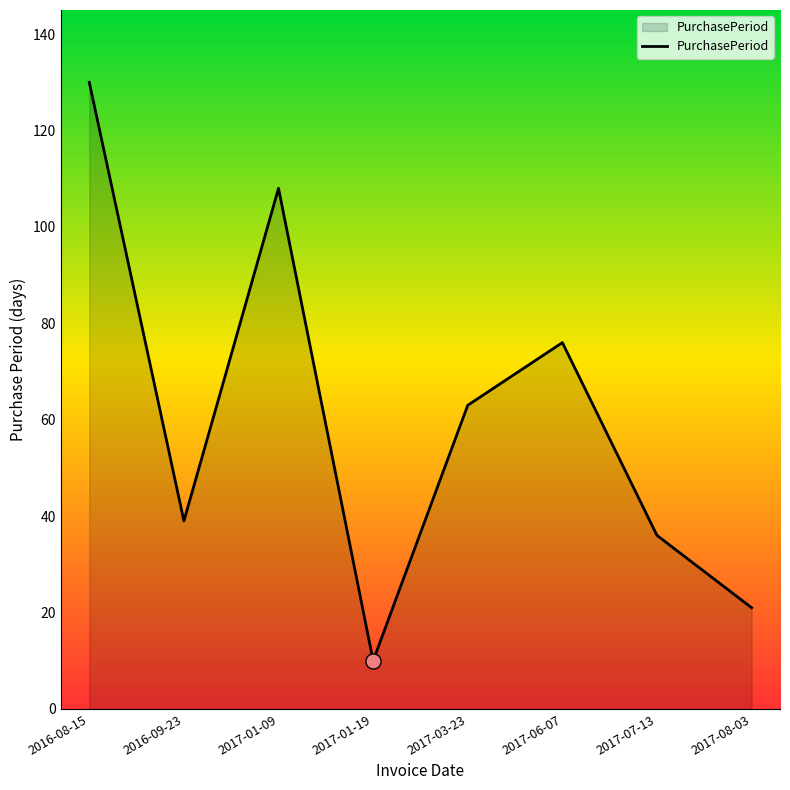

What is the ratio of the value at 2016-08-15 to the value at 2017-01-09?

1.2